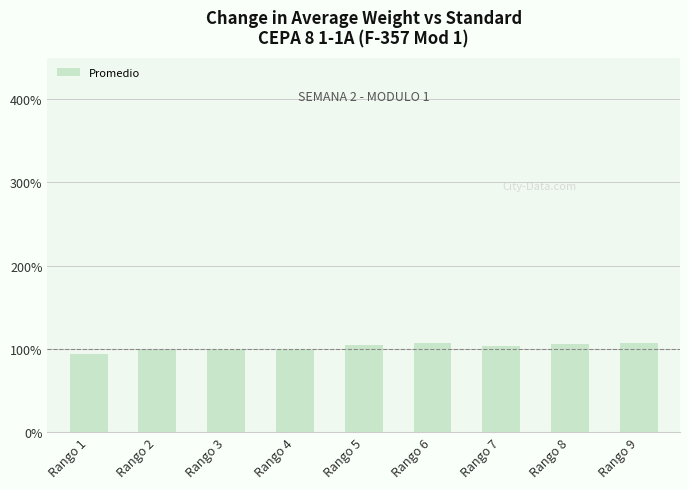

What is the difference between the maximum and minimum values?

13.9